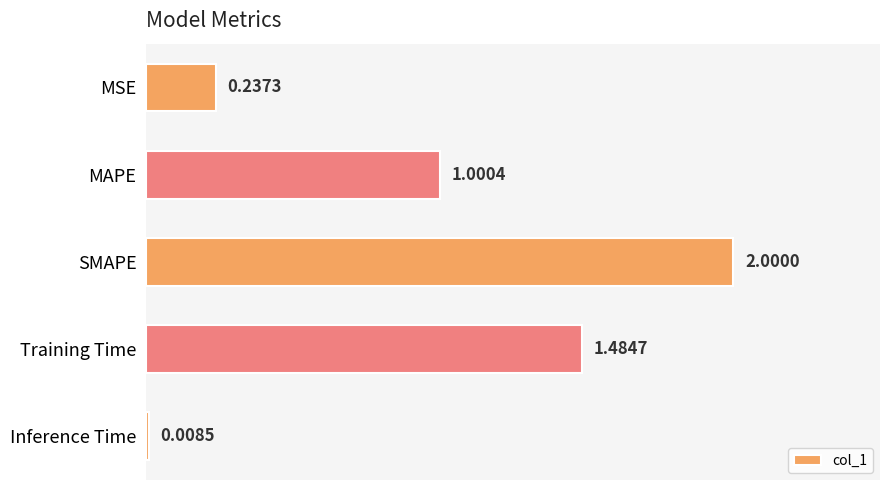

What is the change in value from MAPE to SMAPE?

+1.0